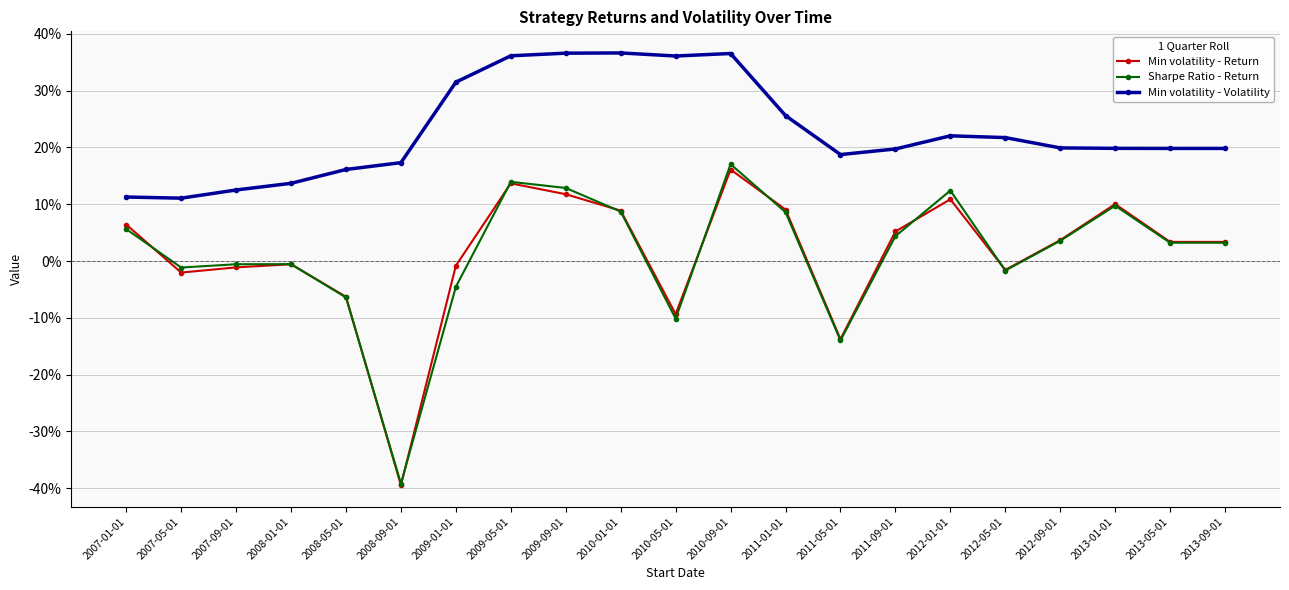

True or false: Min volatility - Return has a value of 0.0 at 2012-09-01.

False